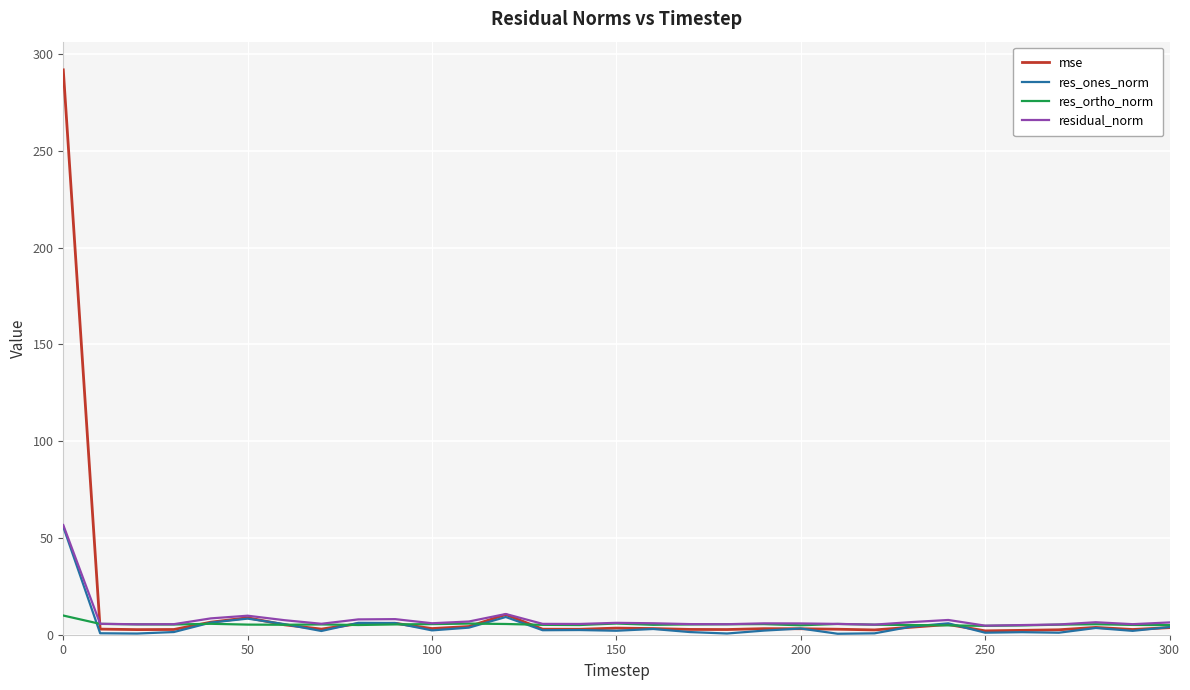

In residual_norm, how many points are higher than both neighbors (excluding endpoints)?

7